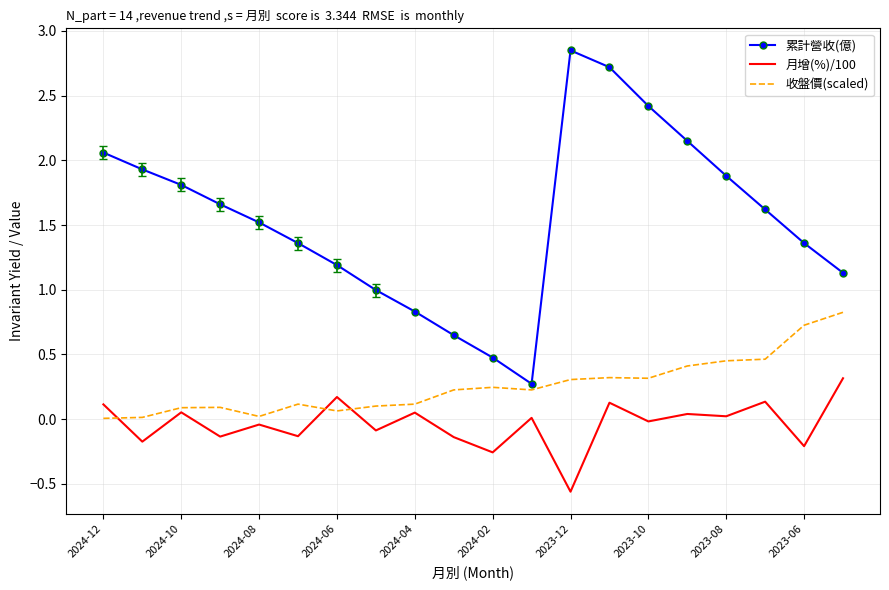

Which series has the largest range (max minus min)?

累計營收(億)